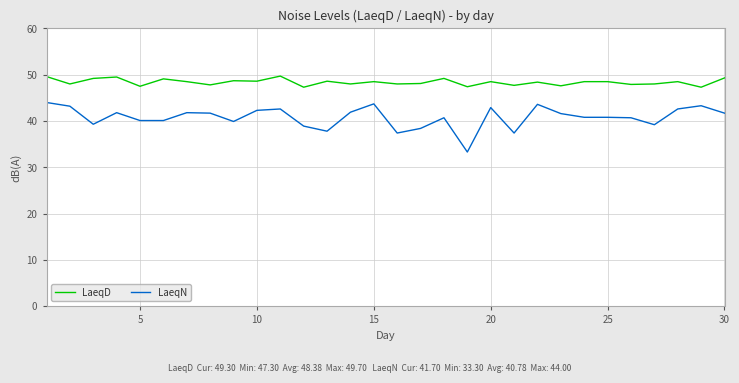

True or false: LaeqN and LaeqD cross at least once.

False